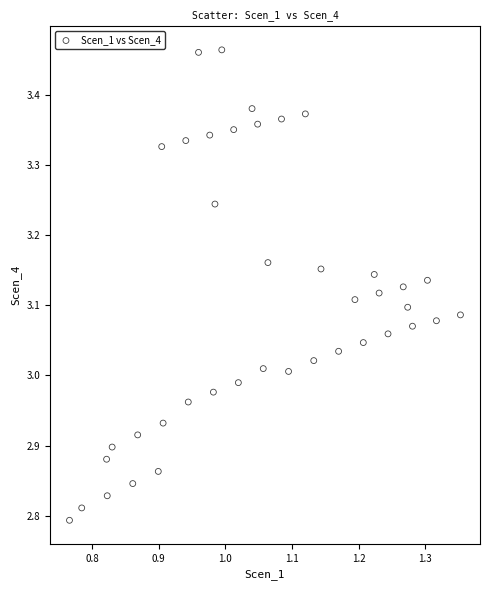

What is the range of Y values (max minus min)?

0.7